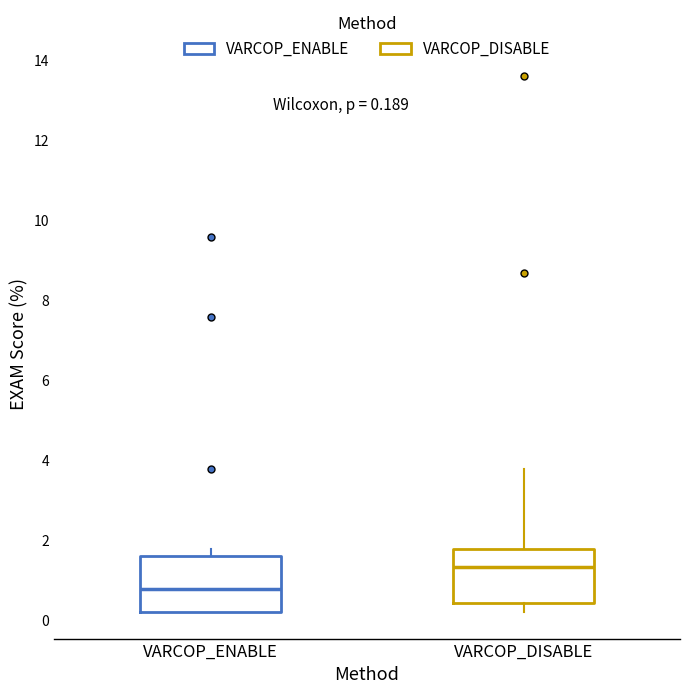

Which box's median line is the lowest?

VARCOP_ENABLE